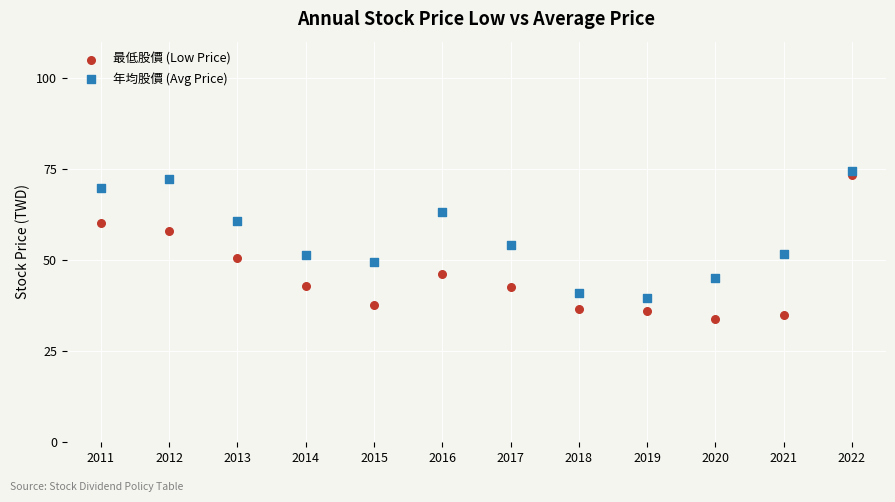

What are all the series names shown in the legend?

最低股價 (Low Price), 年均股價 (Avg Price)